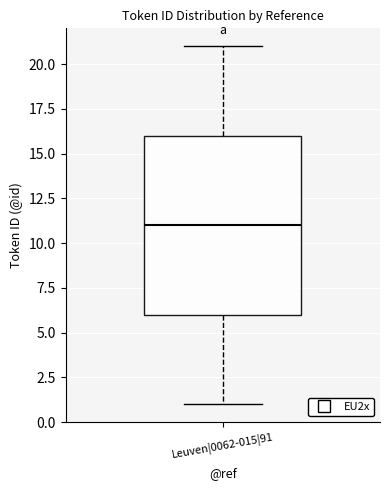

Transcribe this box plot: give where the median line is, the range the box spans, and where the two whiskers end, as read against the y-axis. The values are not printed on the chart, so give them approximately, as read against the axis.

median 11, box 6 to 16, whiskers 1 to 21